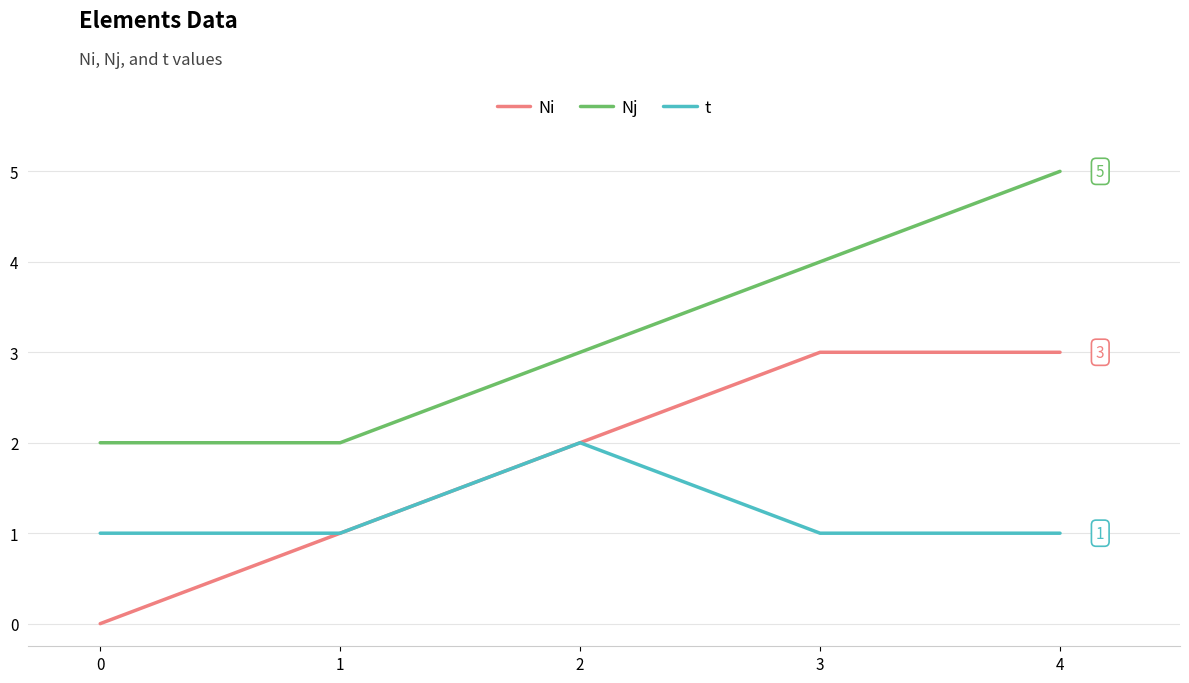

Rank the series by their maximum value, from highest to lowest.

Nj, Ni, t